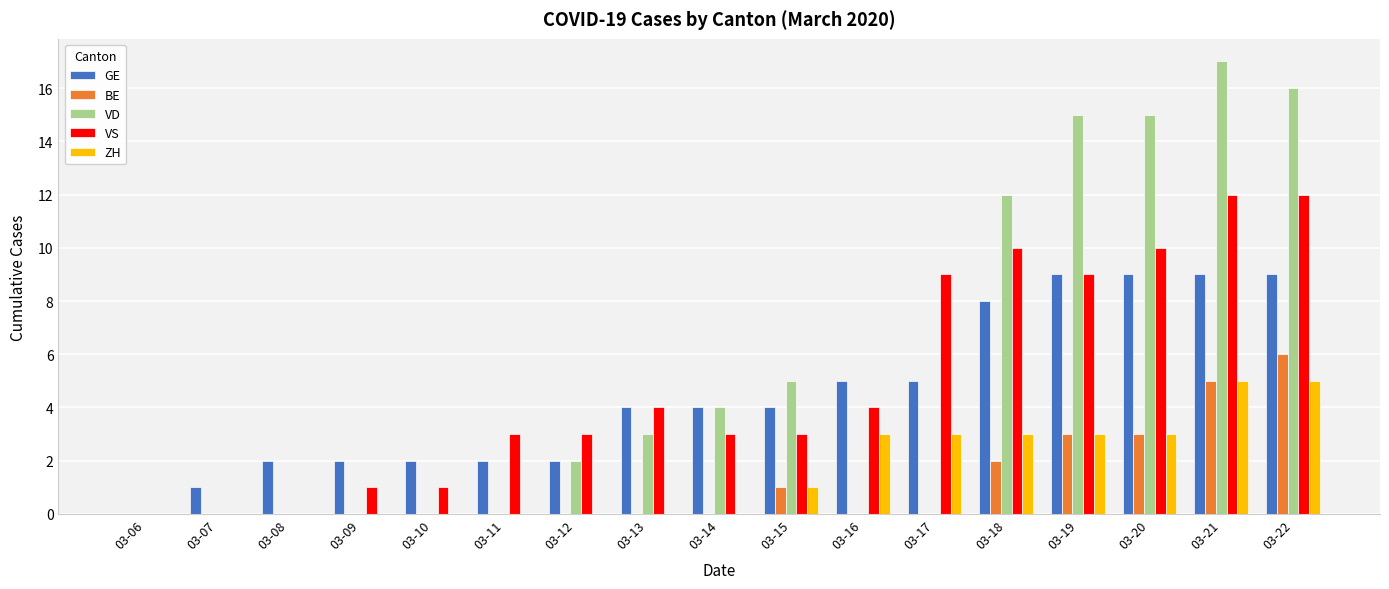

Reading left to right, transcribe all the data shown in this chart.

GE: 03-06=0	03-07=1	03-08=2	03-09=2	03-10=2	03-11=2	03-12=2	03-13=4	03-14=4	03-15=4	03-16=5	03-17=5	03-18=8	03-19=9	03-20=9	03-21=9	03-22=9
BE: 03-06=0	03-07=0	03-08=0	03-09=0	03-10=0	03-11=0	03-12=0	03-13=0	03-14=0	03-15=1	03-16=0	03-17=0	03-18=2	03-19=3	03-20=3	03-21=5	03-22=6
VD: 03-06=0	03-07=0	03-08=0	03-09=0	03-10=0	03-11=0	03-12=2	03-13=3	03-14=4	03-15=5	03-16=0	03-17=0	03-18=12	03-19=15	03-20=15	03-21=17	03-22=16
VS: 03-06=0	03-07=0	03-08=0	03-09=1	03-10=1	03-11=3	03-12=3	03-13=4	03-14=3	03-15=3	03-16=4	03-17=9	03-18=10	03-19=9	03-20=10	03-21=12	03-22=12
ZH: 03-06=0	03-07=0	03-08=0	03-09=0	03-10=0	03-11=0	03-12=0	03-13=0	03-14=0	03-15=1	03-16=3	03-17=3	03-18=3	03-19=3	03-20=3	03-21=5	03-22=5